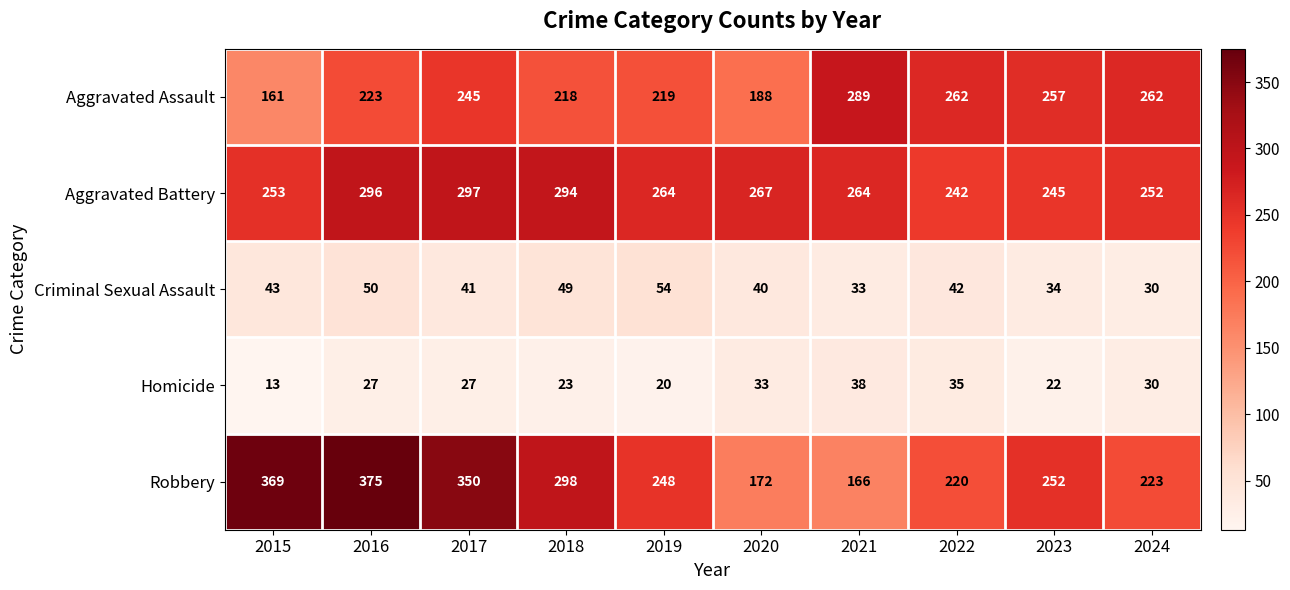

The value of Aggravated Assault at 2017 is 245. True or false?

True